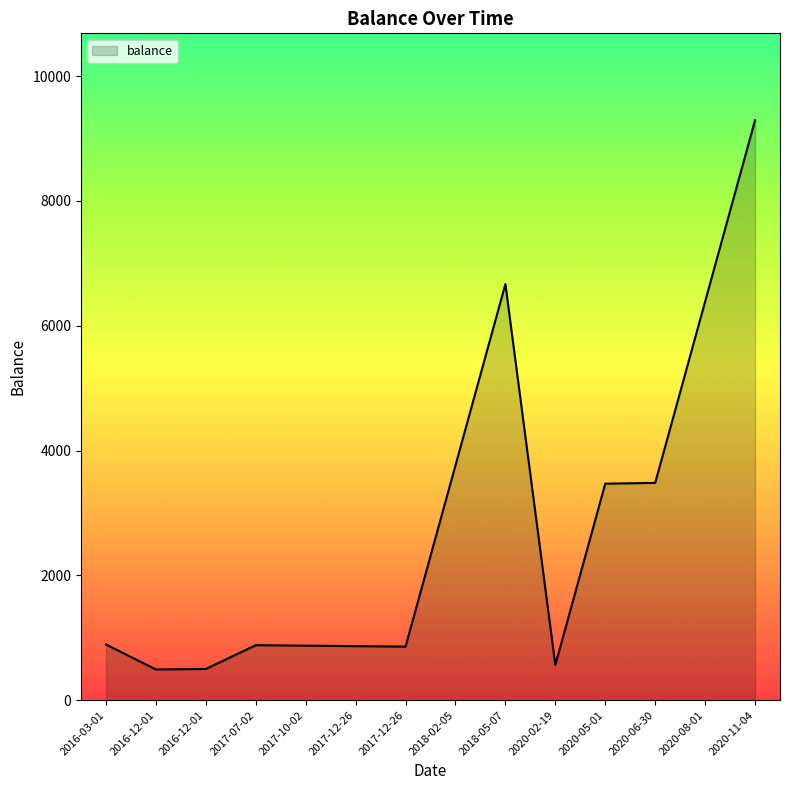

What is the maximum value shown in the chart?

9291.5